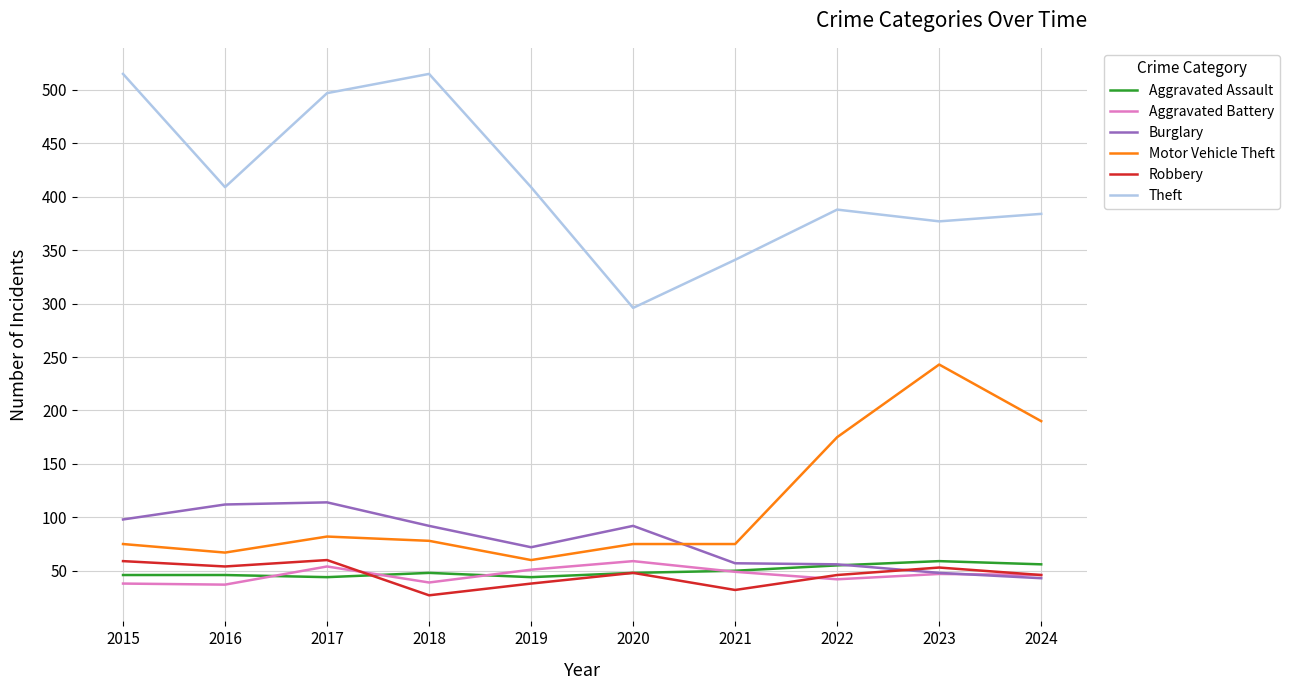

Is this an area chart (filled region under the line)?

No